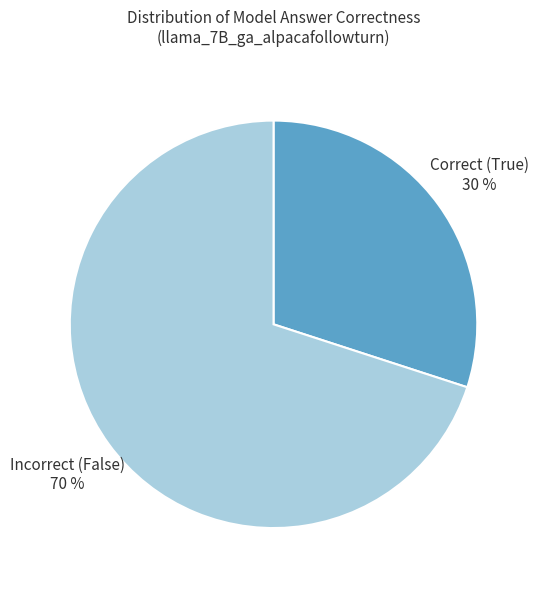

Rank the categories by value from lowest to highest.

Correct (True), Incorrect (False)